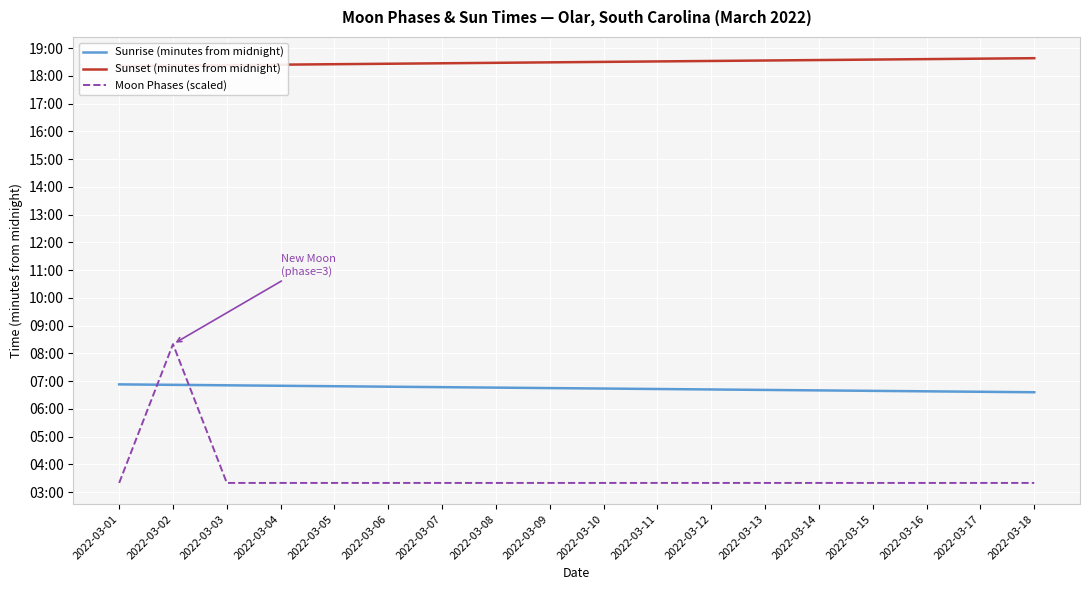

True or false: Sunset (minutes from midnight) and Sunrise (minutes from midnight) cross at least once.

False